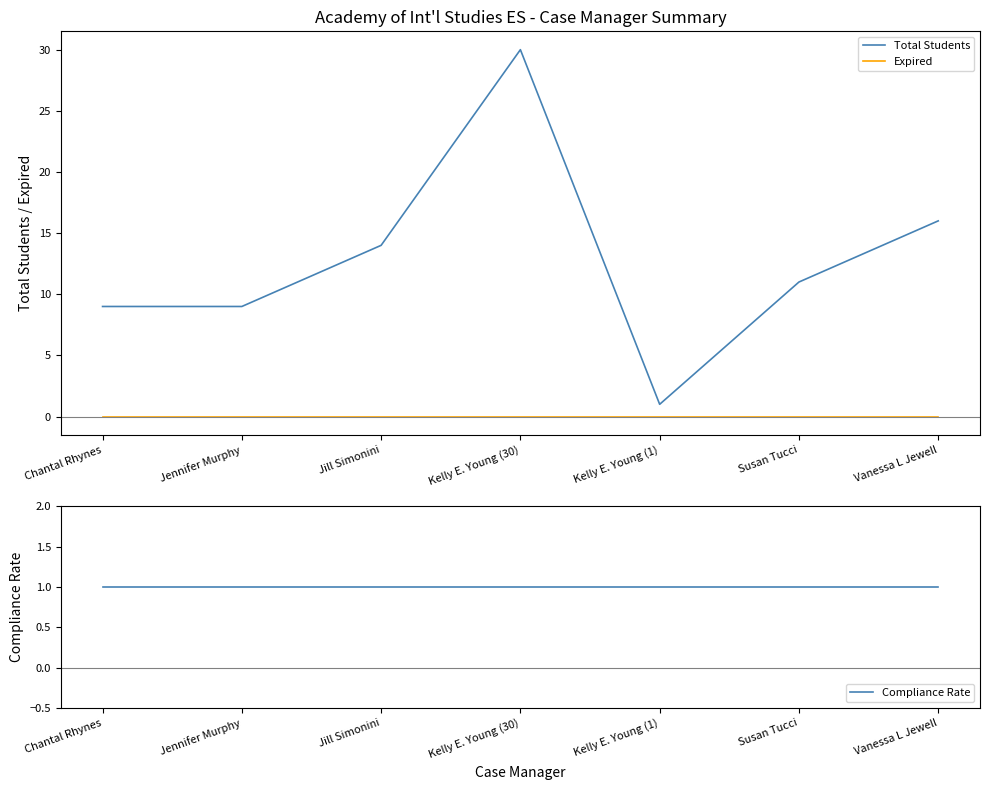

Which label corresponds to the largest value in the chart?

Kelly E. Young (30)